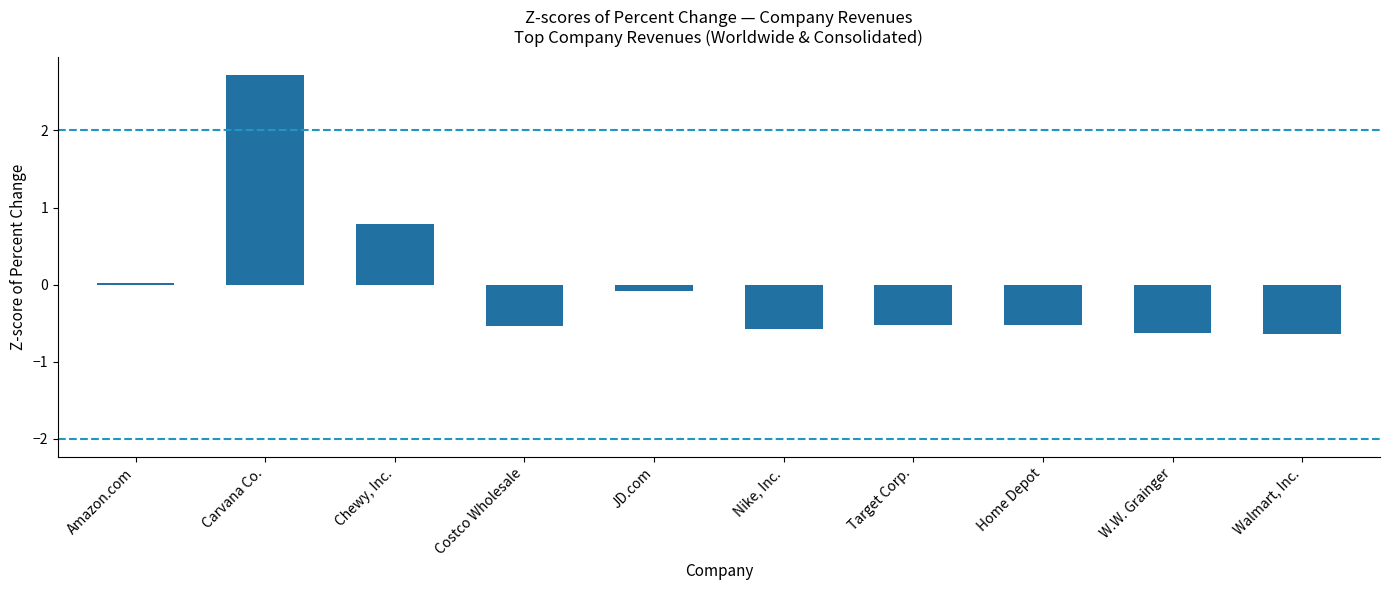

At which category does the chart reach its peak across all series?

Carvana Co.